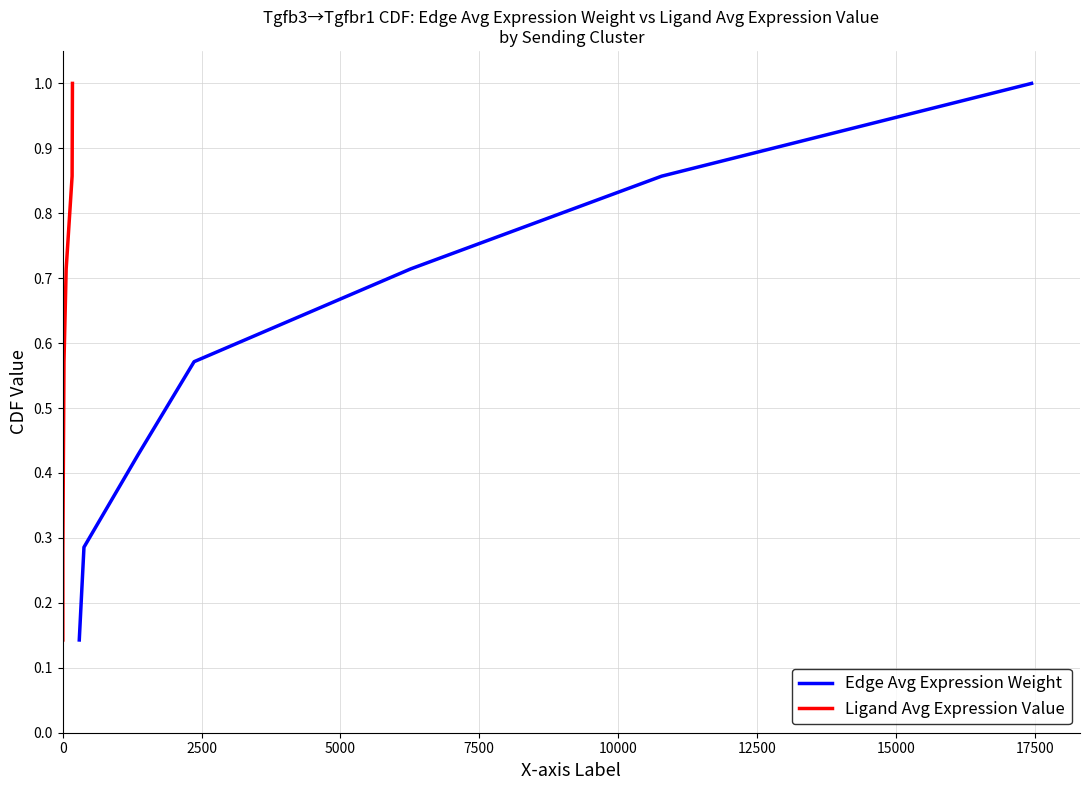

At how many categories does at least one series exceed 0?

7